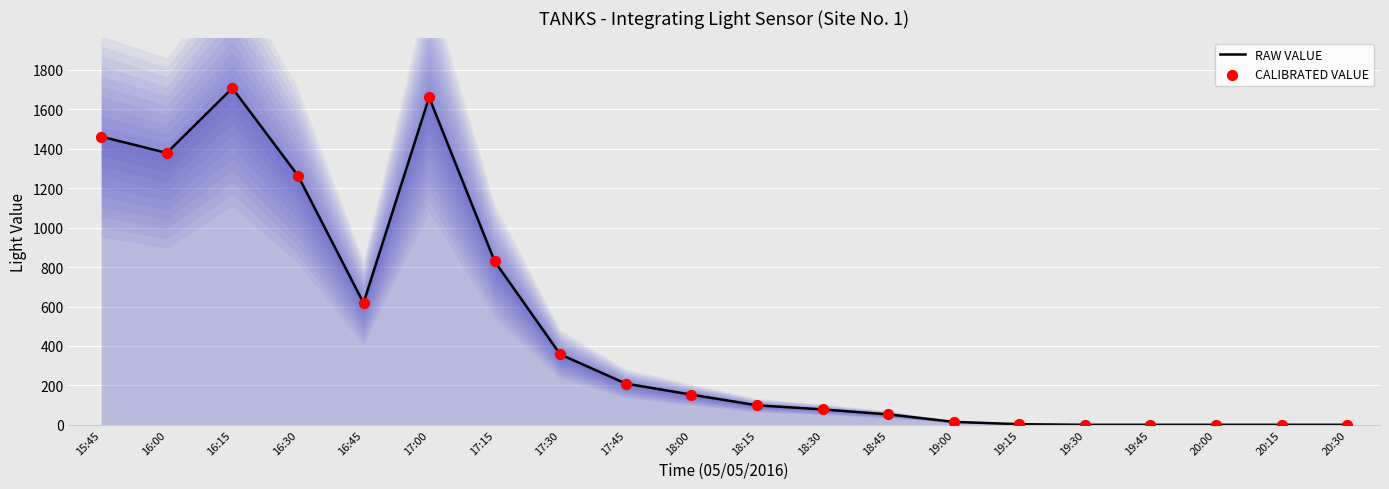

Is the value of RAW VALUE at 15:45 greater than the value of CALIBRATED VALUE at 18:45?

Yes